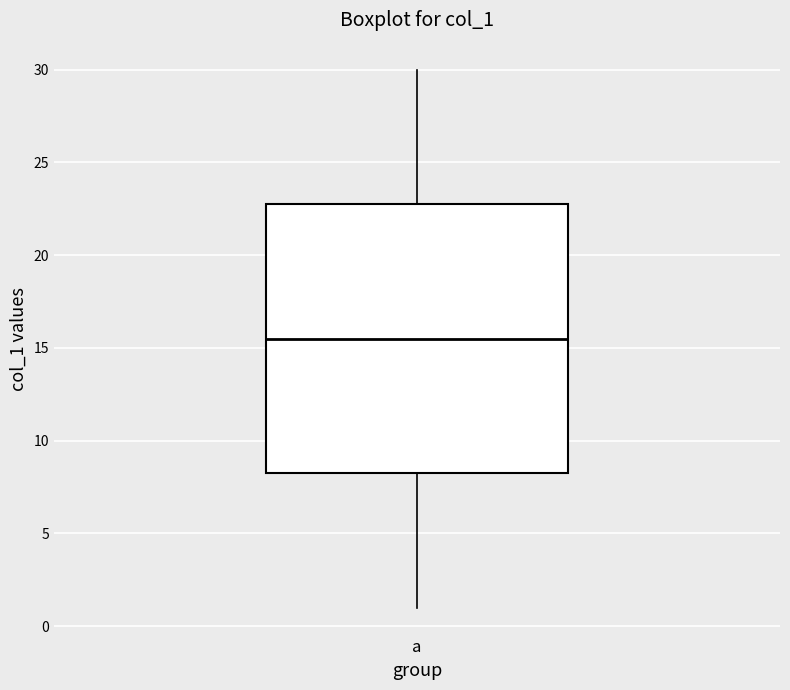

Transcribe this box plot: give where the median line is, the range the box spans, and where the two whiskers end, as read against the y-axis. The values are not printed on the chart, so give them approximately, as read against the axis.

median 15.5, box 8.5 to 23.0, whiskers 1.0 to 30.0